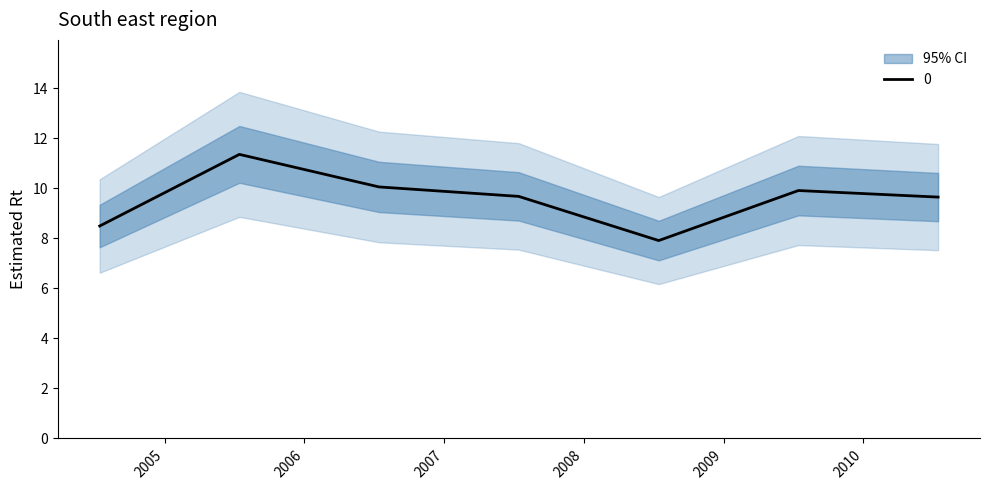

Where is the first local maximum?

2005-07-15